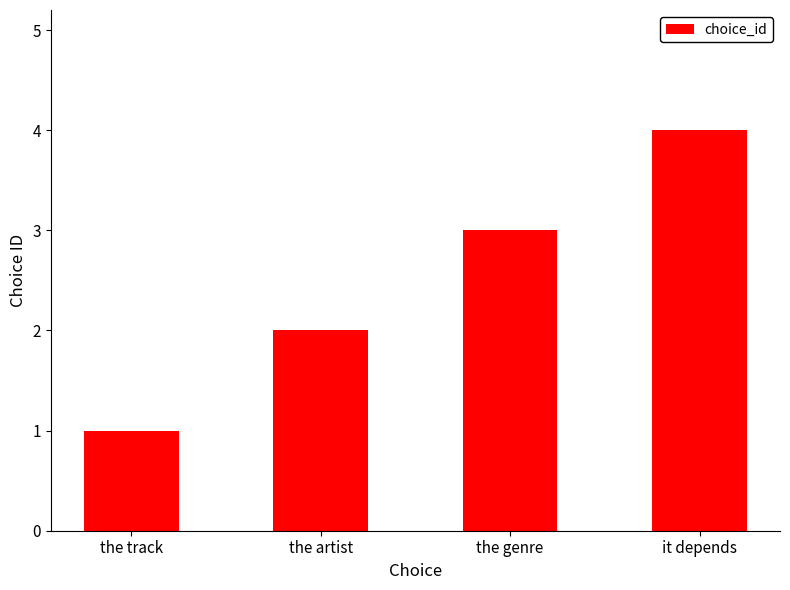

Which has a higher value, it depends or the genre?

it depends